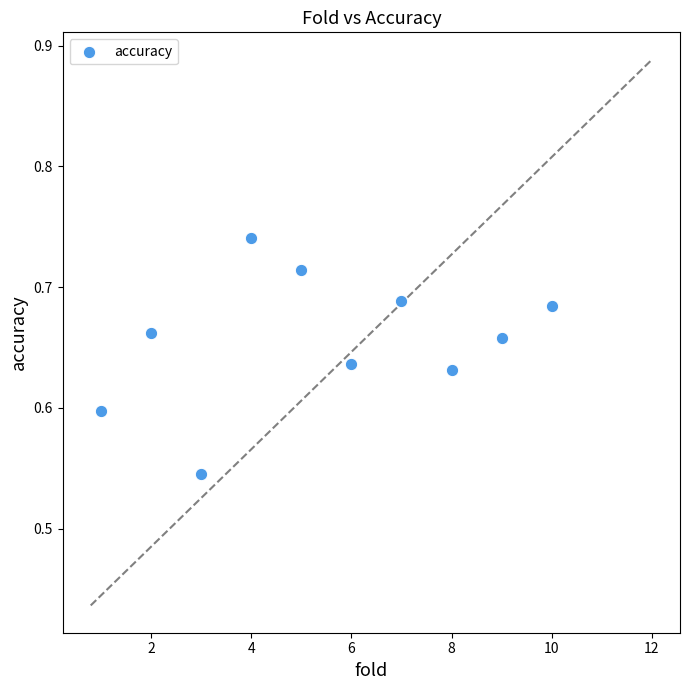

What is the average X value?

5.5